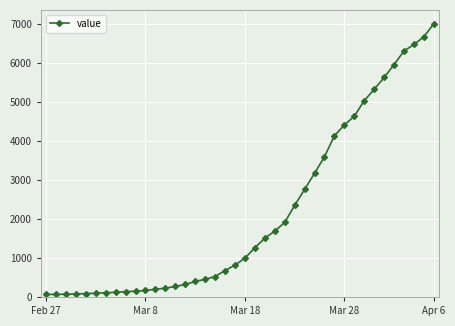

What is the average value?

2144